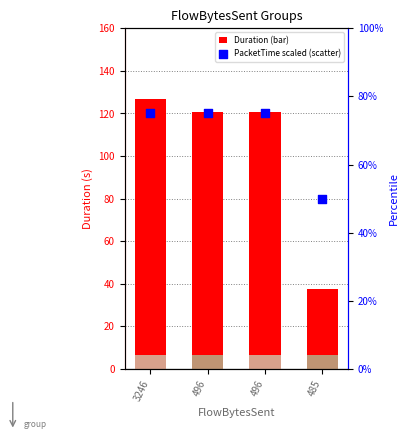

Which series reaches the minimum Y coordinate?

Duration